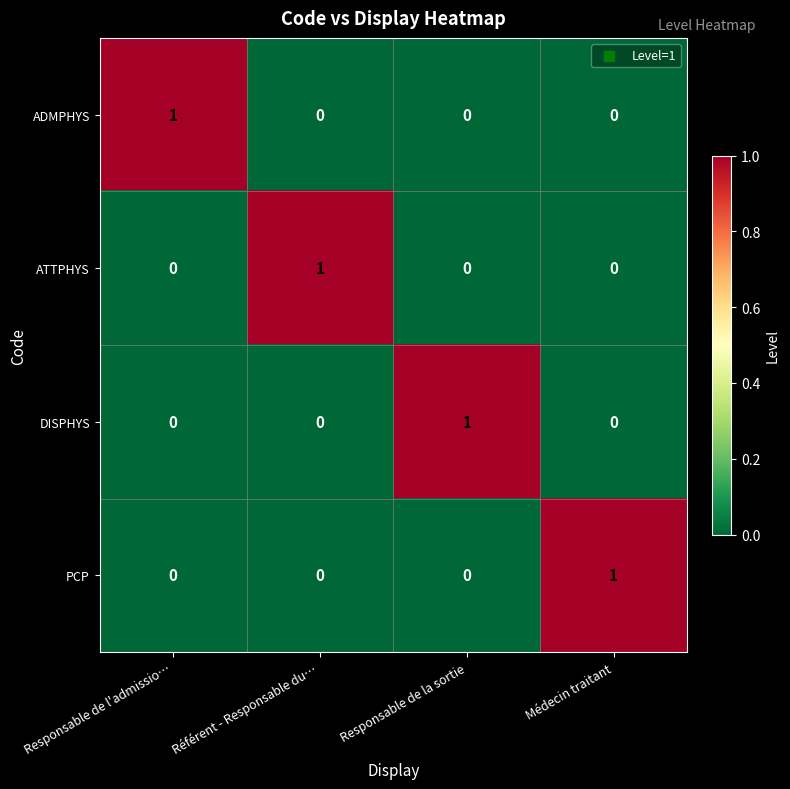

What is the spread (max minus min) of values at Responsable de l'admissio…?

1